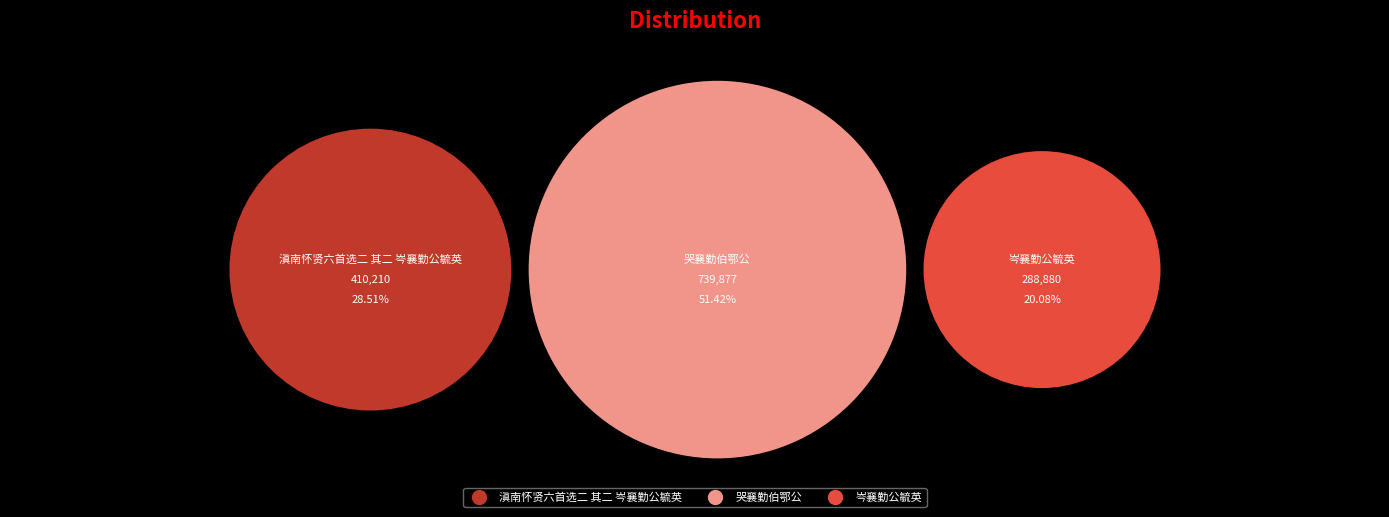

What is the smallest slice in the pie chart?

岑襄勤公毓英